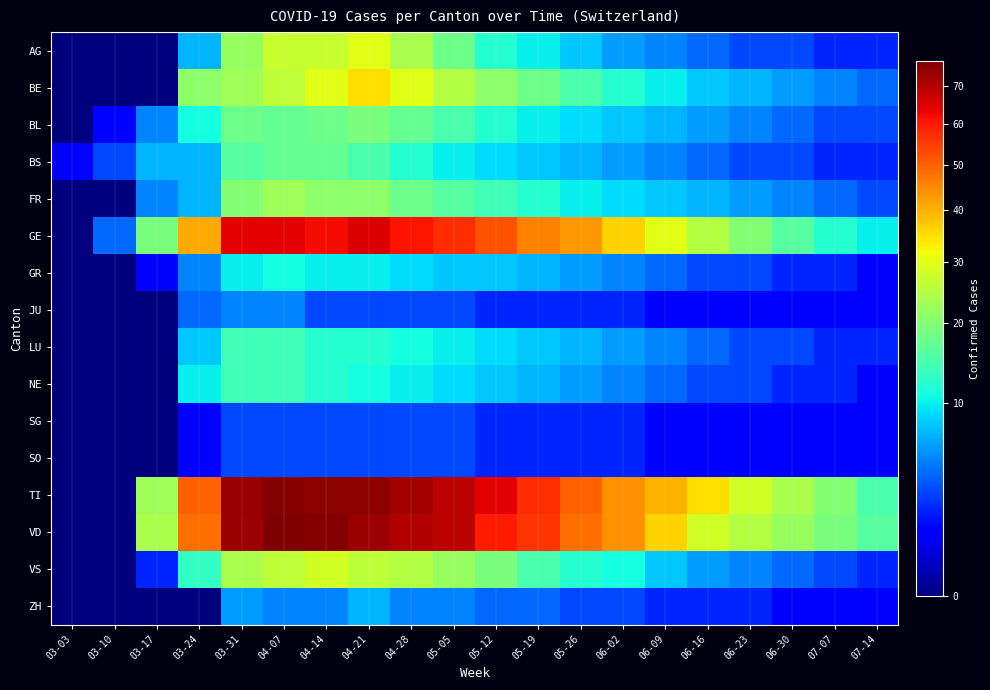

What is the total value across all series at 03-31?

389